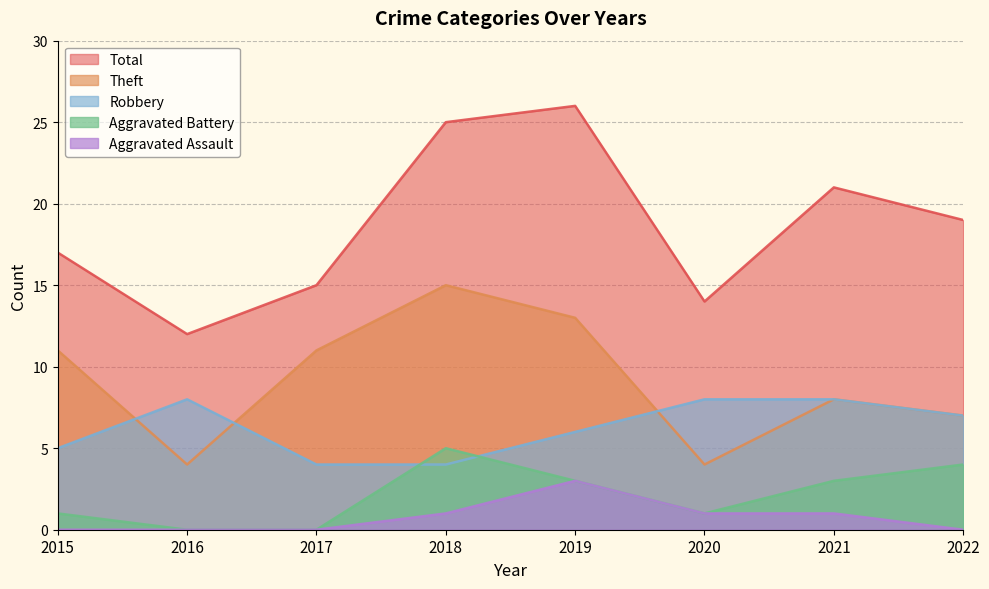

Reading left to right, list all the values displayed in this chart.

Robbery: 2015=5	2016=8	2017=4	2018=4	2019=6	2020=8	2021=8	2022=7
Theft: 2015=11	2016=4	2017=11	2018=15	2019=13	2020=4	2021=8	2022=7
Aggravated Battery: 2015=1	2016=0	2017=0	2018=5	2019=3	2020=1	2021=3	2022=4
Aggravated Assault: 2015=0	2016=0	2017=0	2018=1	2019=3	2020=1	2021=1	2022=0
Total: 2015=17	2016=12	2017=15	2018=25	2019=26	2020=14	2021=21	2022=19